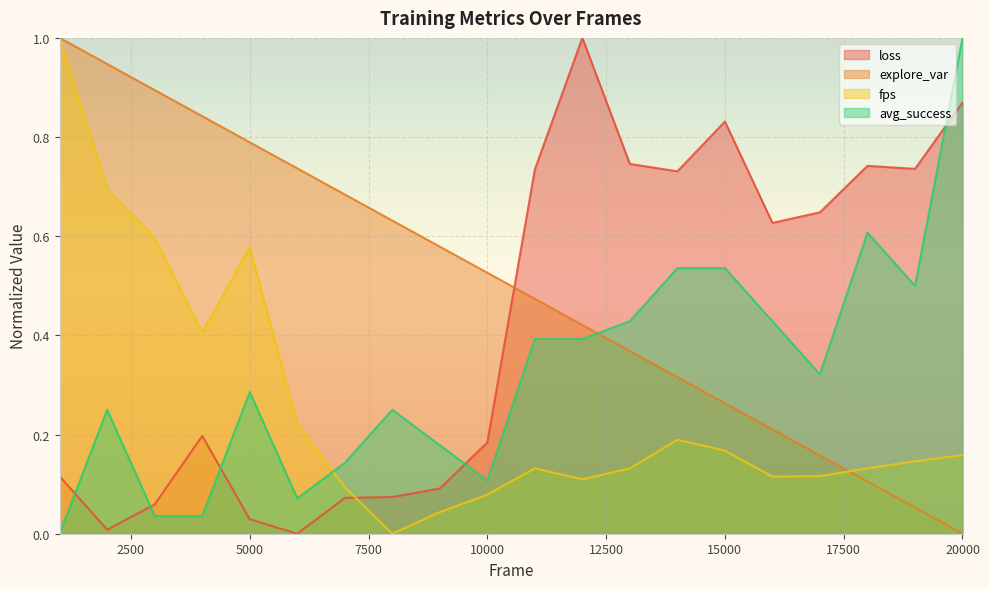

True or false: fps and avg_success cross at least once.

True